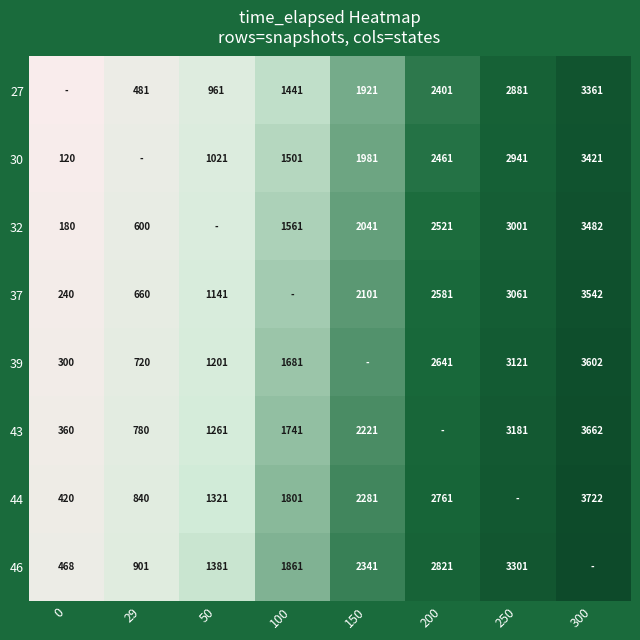

Rank the categories by 27 value from lowest to highest.

0, 29, 50, 100, 150, 200, 250, 300